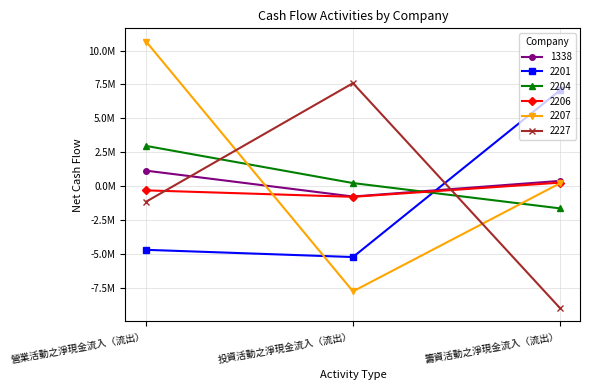

Is this an area chart (filled region under the line)?

No